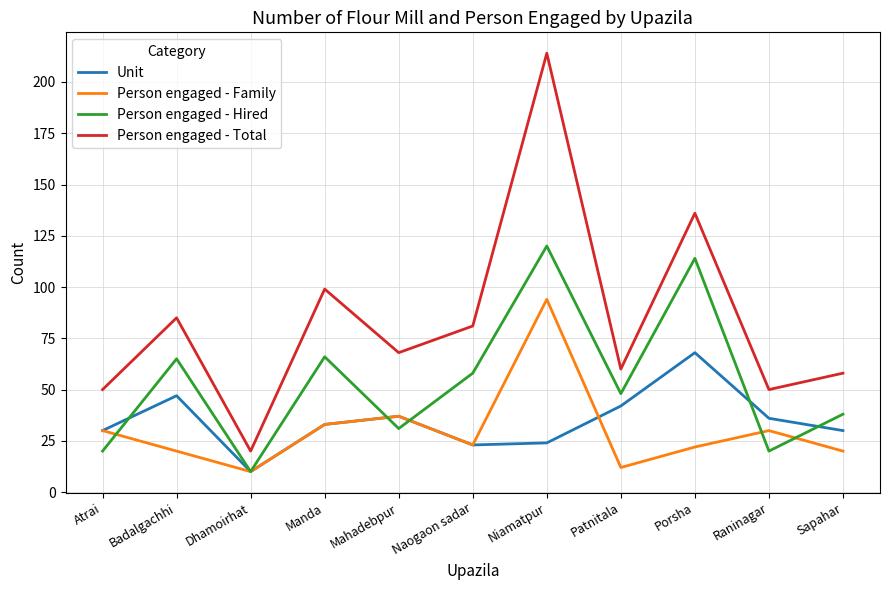

Read the Unit value at Raninagar.

36